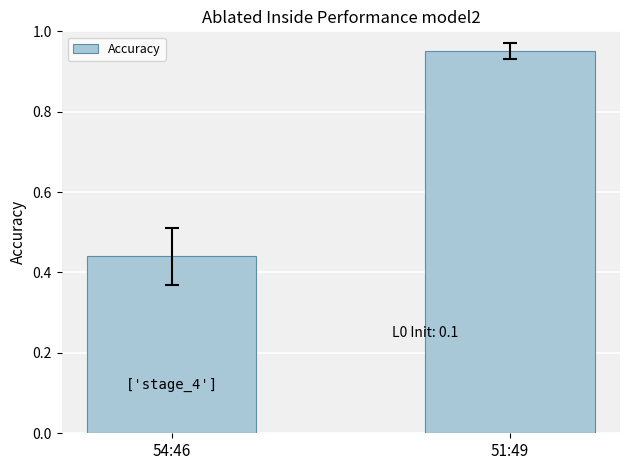

Which category has the highest value across all series?

51:49